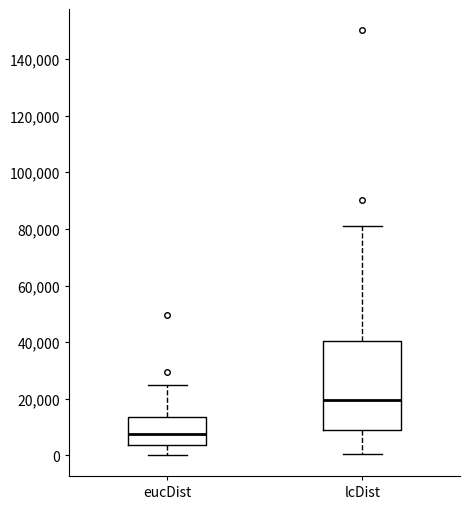

Comparing the boxes themselves (not the whiskers), which one is the tallest?

lcDist